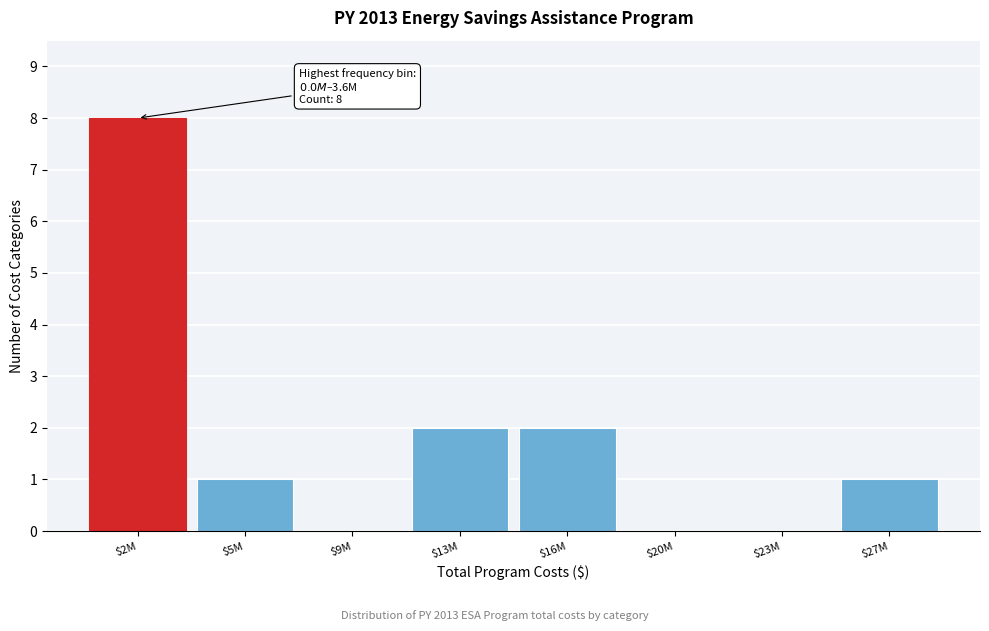

What is the greatest value displayed?

8